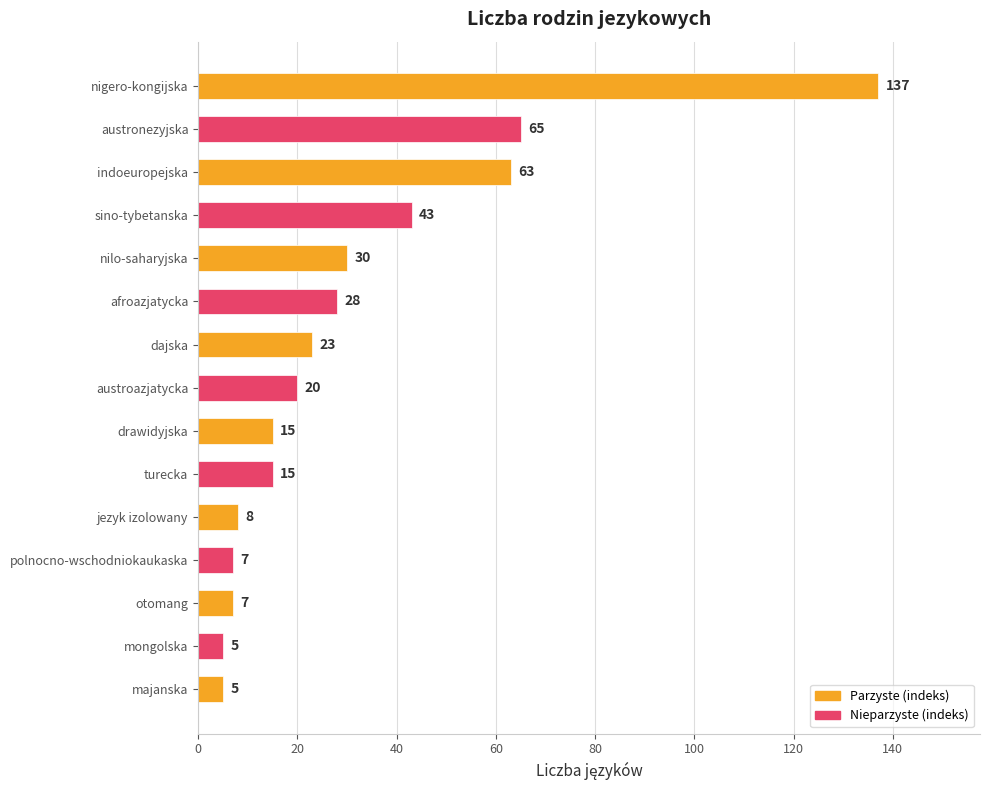

How many series are shown in this chart?

1